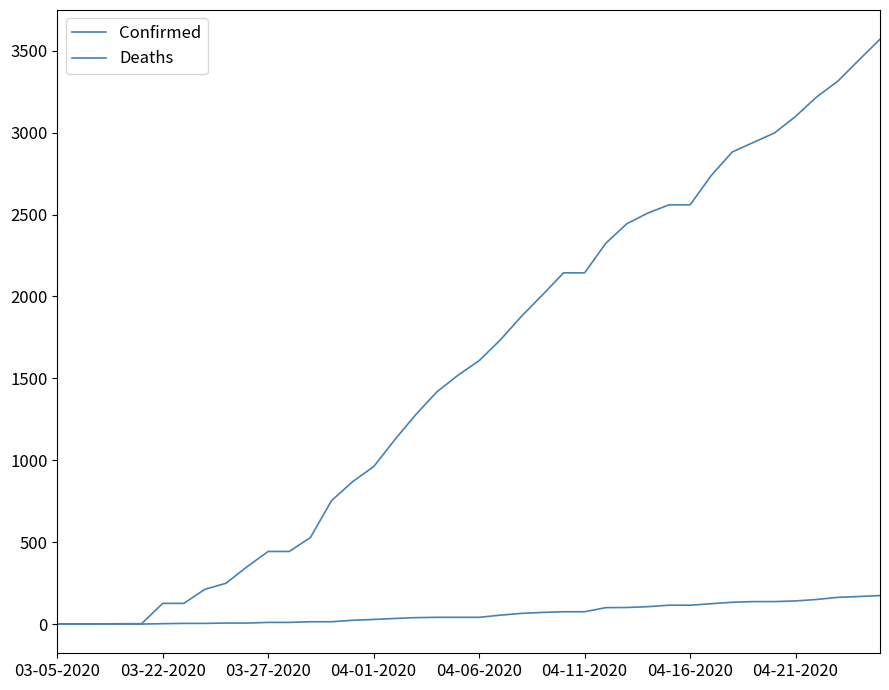

Reading left to right, what are all the values shown in this chart?

Confirmed: 1	1	1	2	2	126	126	212	249	350	443	443	528	753	869	961	1125	1279	1418	1519	1608	1734	1878	2009	2144	2144	2324	2444	2509	2559	2559	2738	2882	2940	2998	3099	3218	3314	3443	3570
Deaths: 0	0	0	0	0	2	4	4	6	6	10	10	14	14	23	28	34	39	41	41	41	54	65	71	75	75	100	101	106	115	115	124	133	137	137	141	150	163	168	174